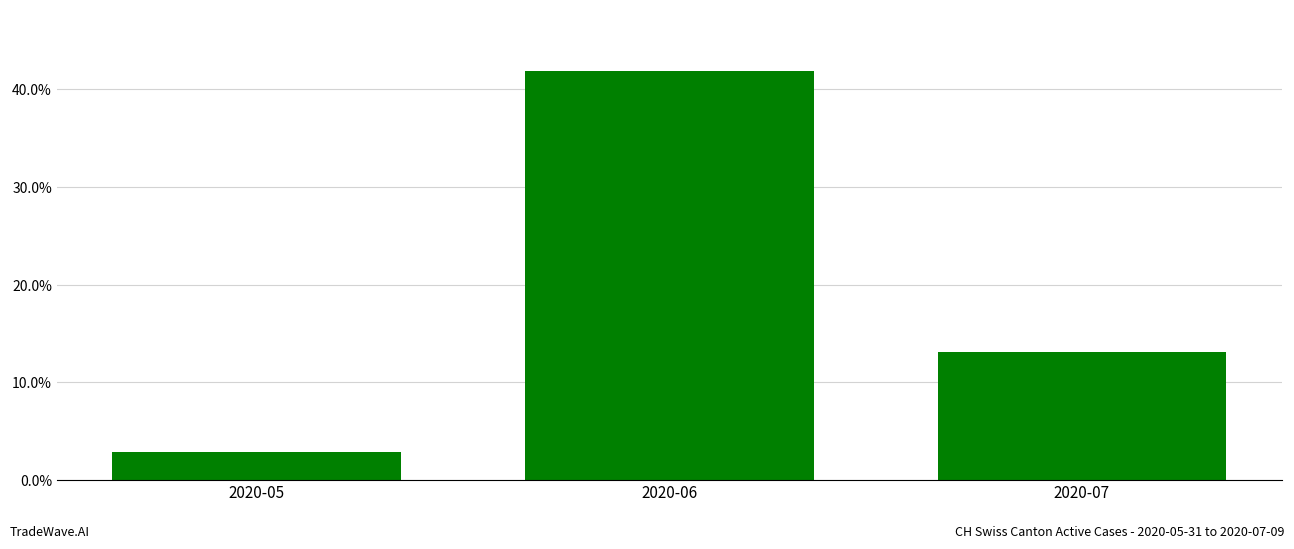

What is the change in value from 2020-05 to 2020-06?

+39.0